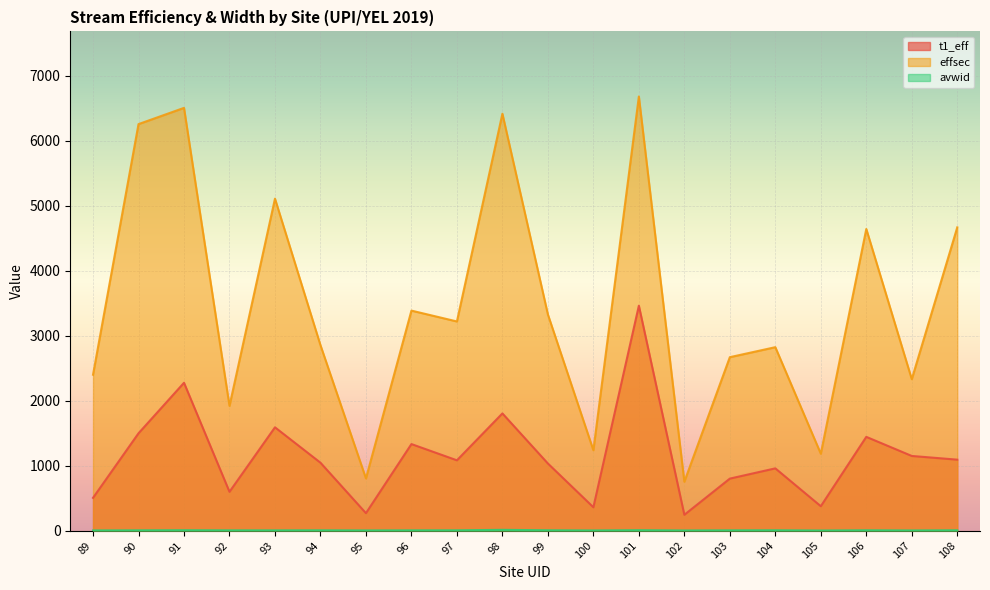

How many interior local valleys does the avwid series have?

6